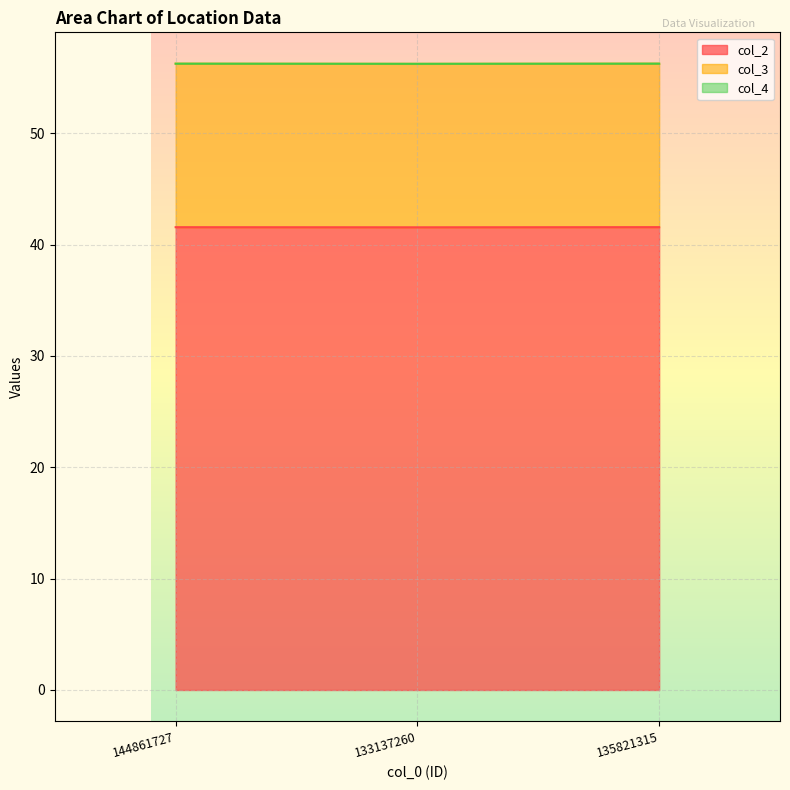

At which label does col_4 reach its peak?

144861727